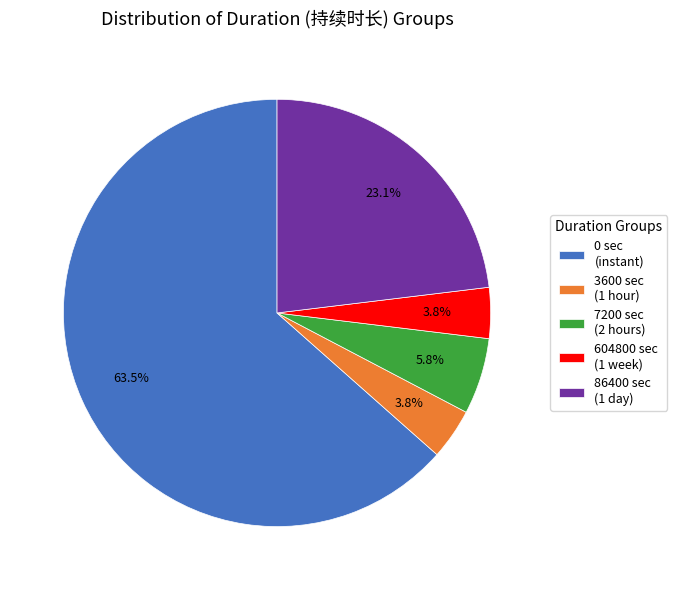

What is the ratio of the value at 604800 sec (1 week) to the value at 7200 sec (2 hours)?

0.7